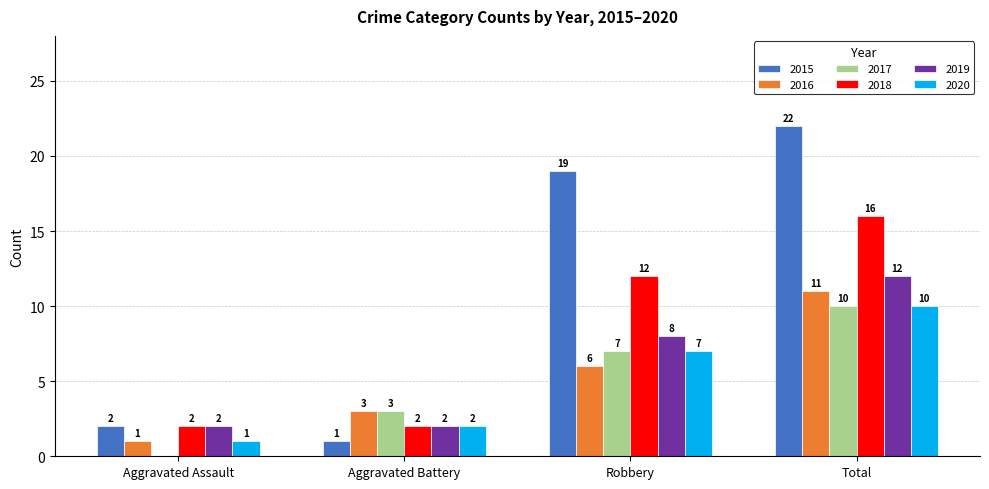

Between Aggravated Assault and Total, which series saw the biggest shift?

2015